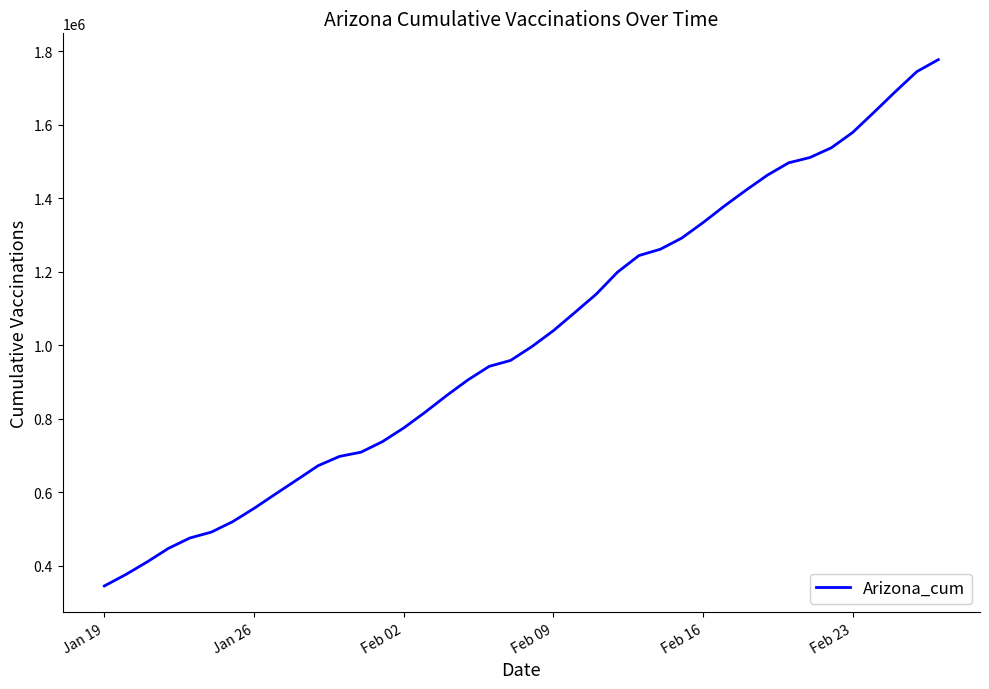

What is the difference between the maximum and minimum values?

1432215